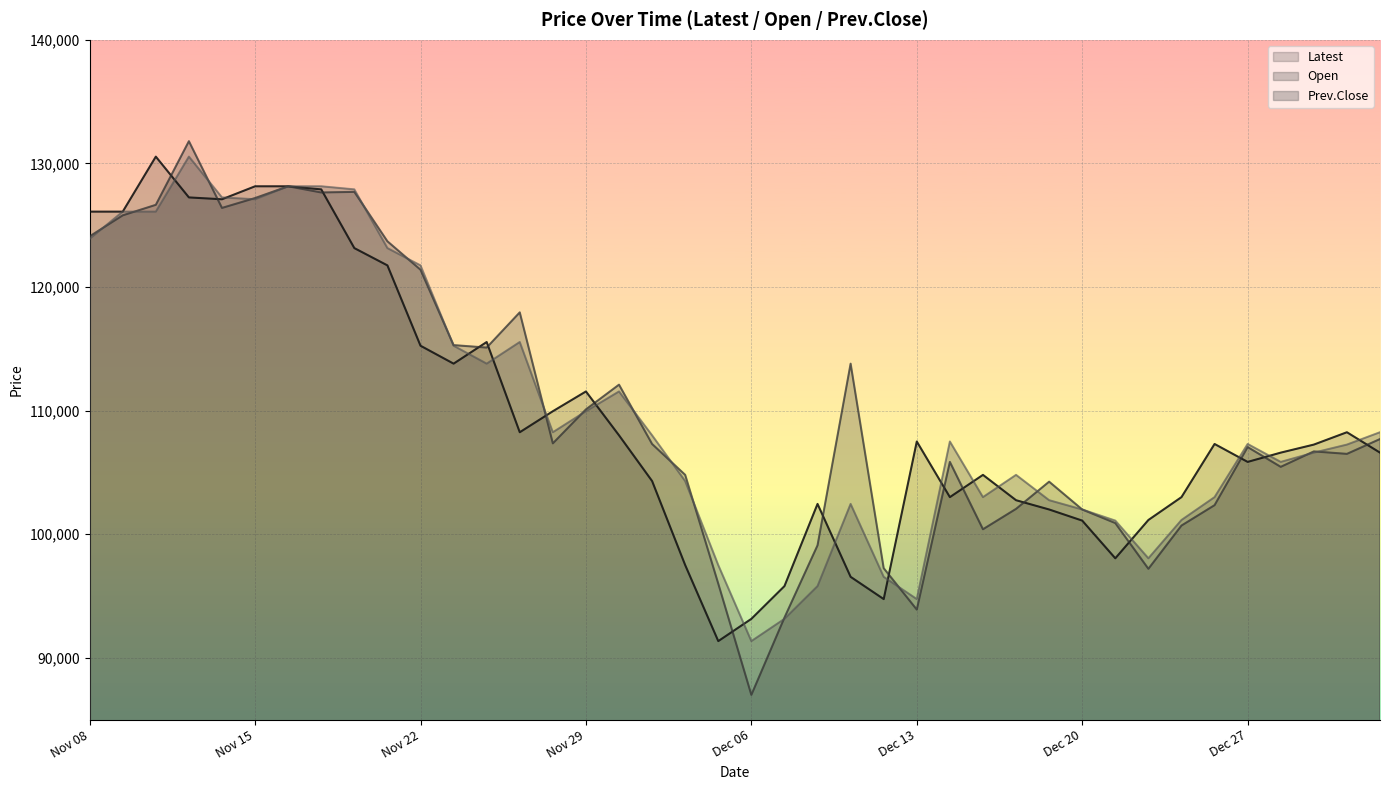

At which category is the sum across all series the highest?

Nov 13